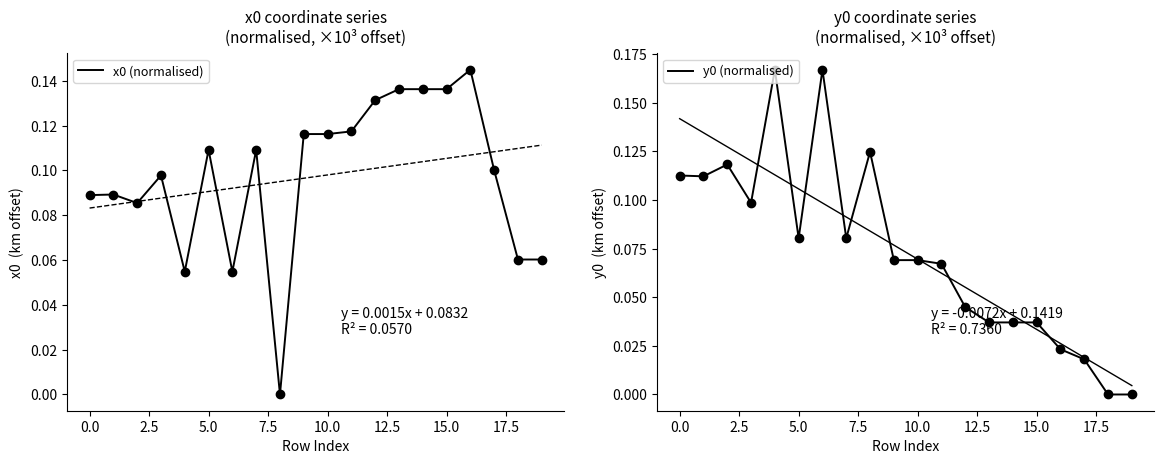

What is the value of the y0 (normalised) point at the 7th from the left?

0.2